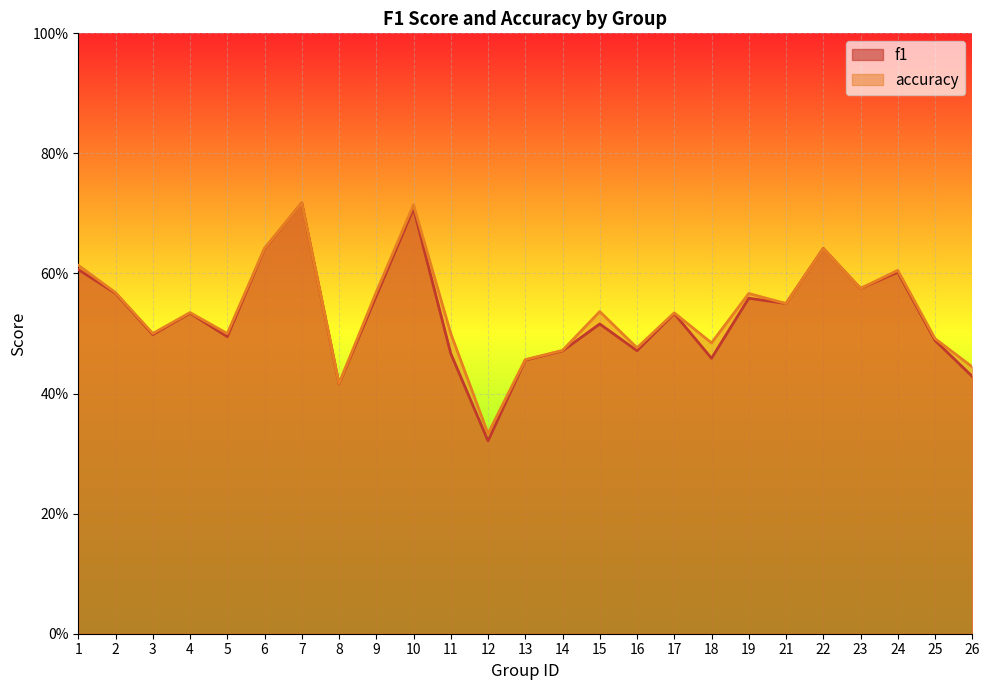

Which label corresponds to the smallest value in the chart?

12